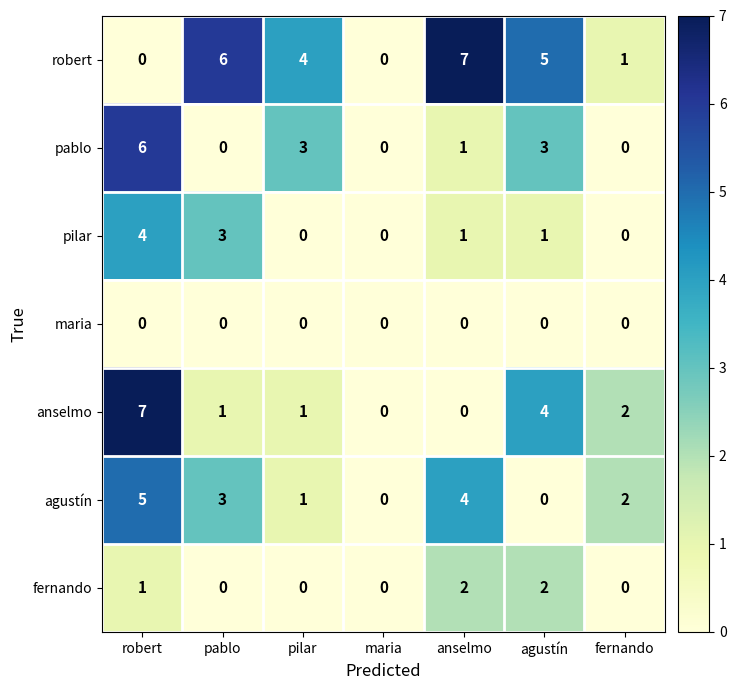

At which category is the sum across all series the highest?

robert